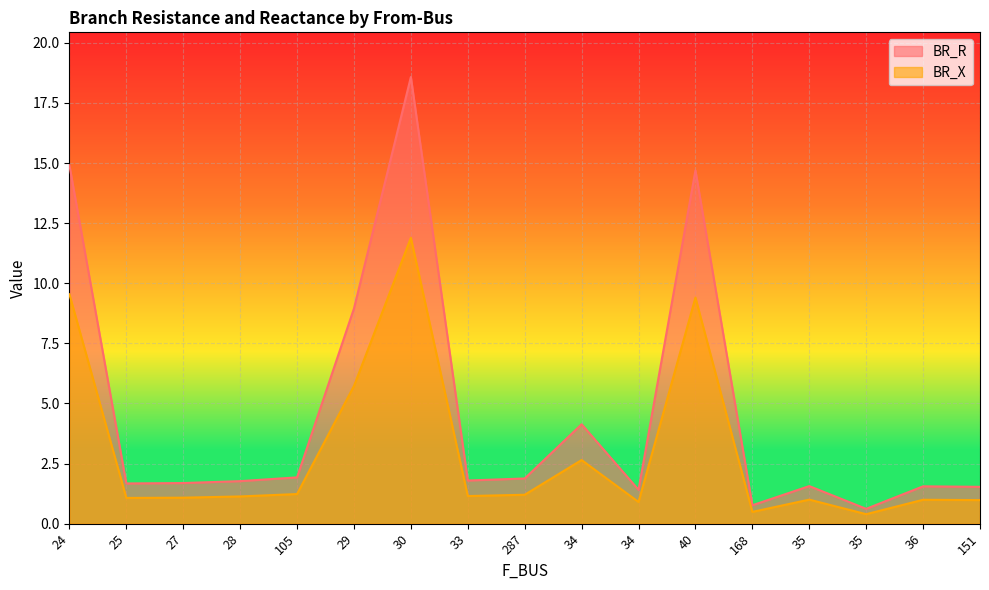

Is it true that BR_X equals 1.0 at 35?

True